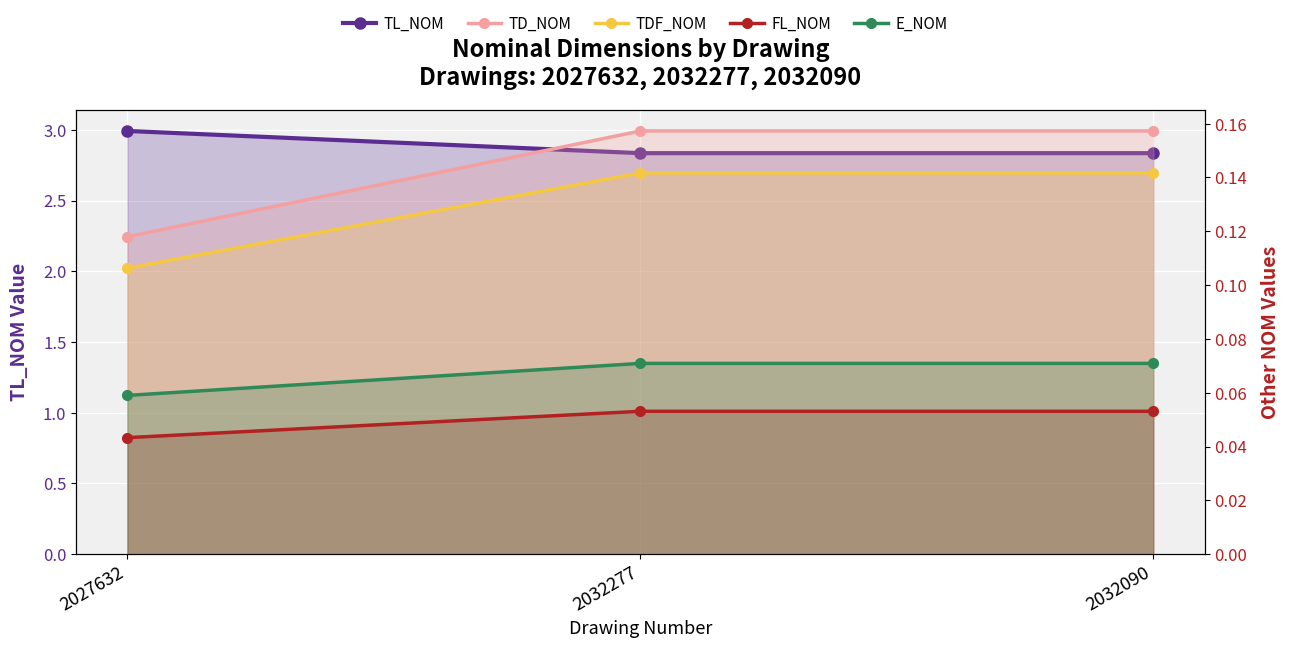

How many TDF_NOM values are between 0 and 1?

3